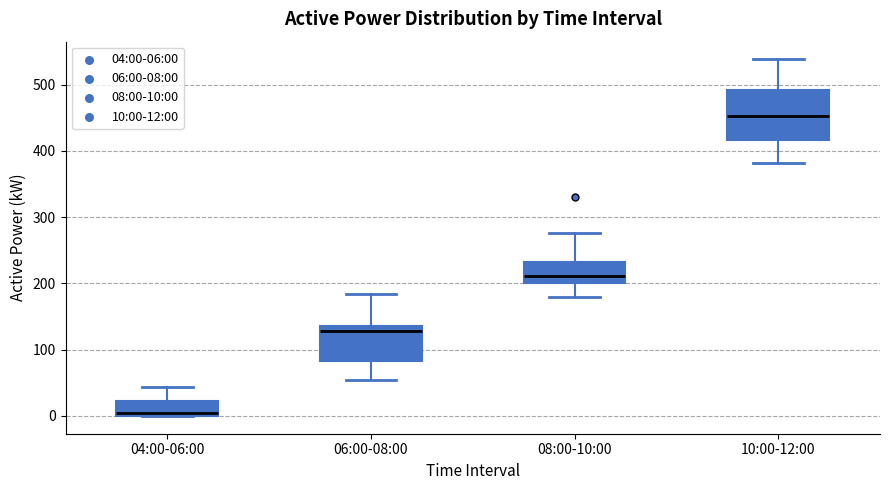

Reading left to right, read every box against the y-axis: the position of its median line, the range the box covers, and the ends of its whiskers. The values are not printed on the chart, so give them approximately, as read against the axis.

04:00-06:00: median 0 (just above the box's lower edge), box 0 to 20, whiskers 0 to 40
06:00-08:00: median 130, box 80 to 140, whiskers 50 to 180
08:00-10:00: median 210, box 200 to 230, whiskers 180 to 280
10:00-12:00: median 450, box 420 to 490, whiskers 380 to 540